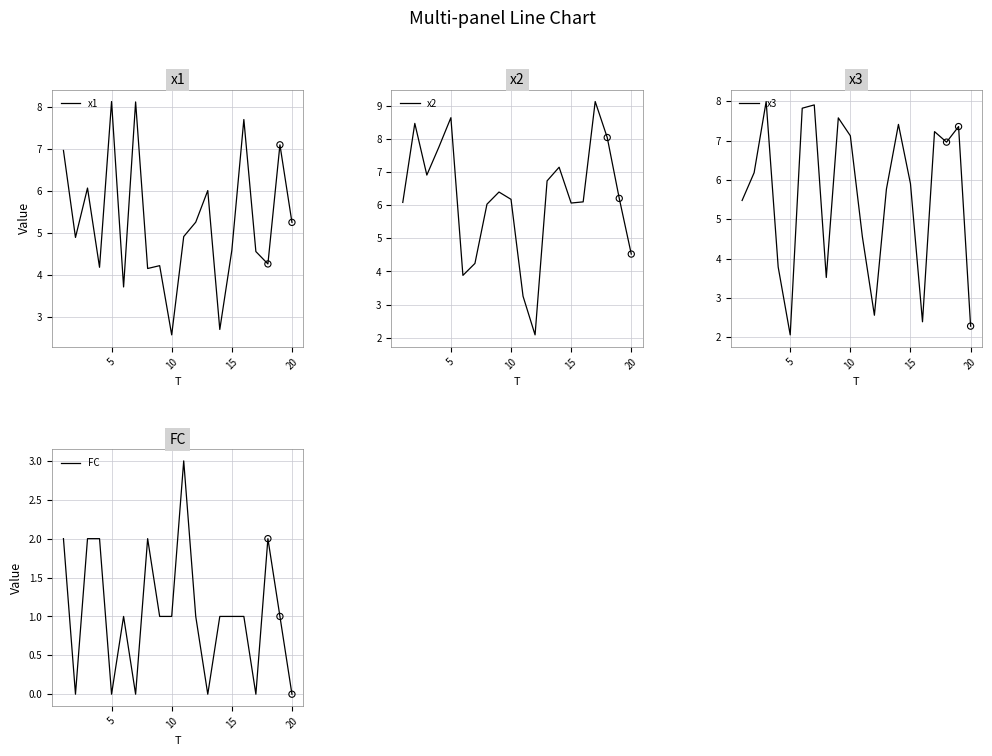

What are all the series names shown in the legend?

x1, x2, x3, FC